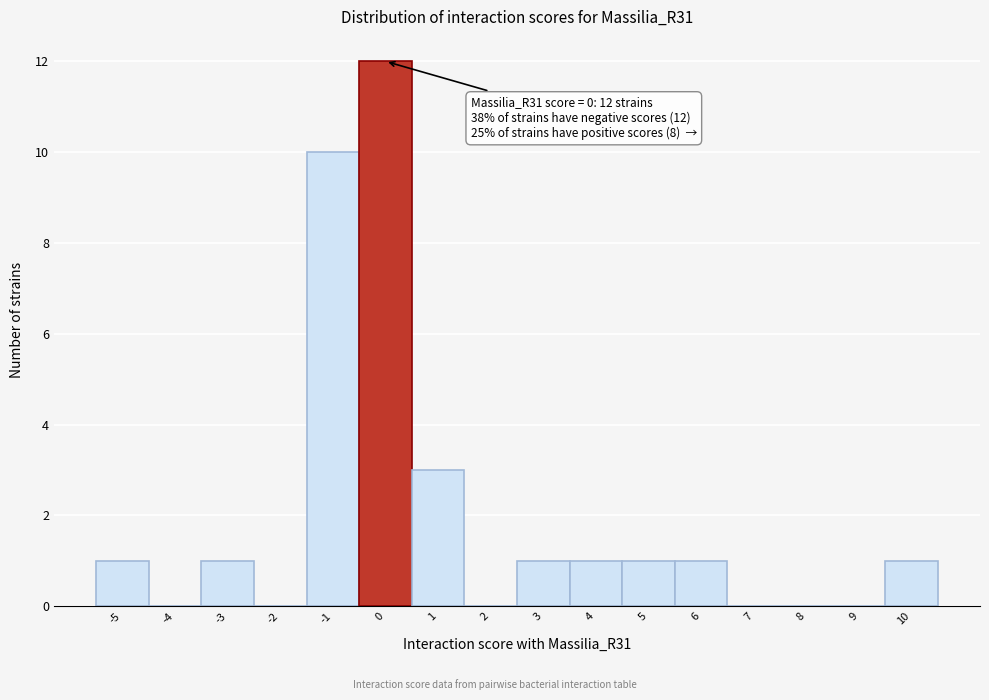

Over which range of the x-axis is the bar tallest?

-0.5 to 0.5